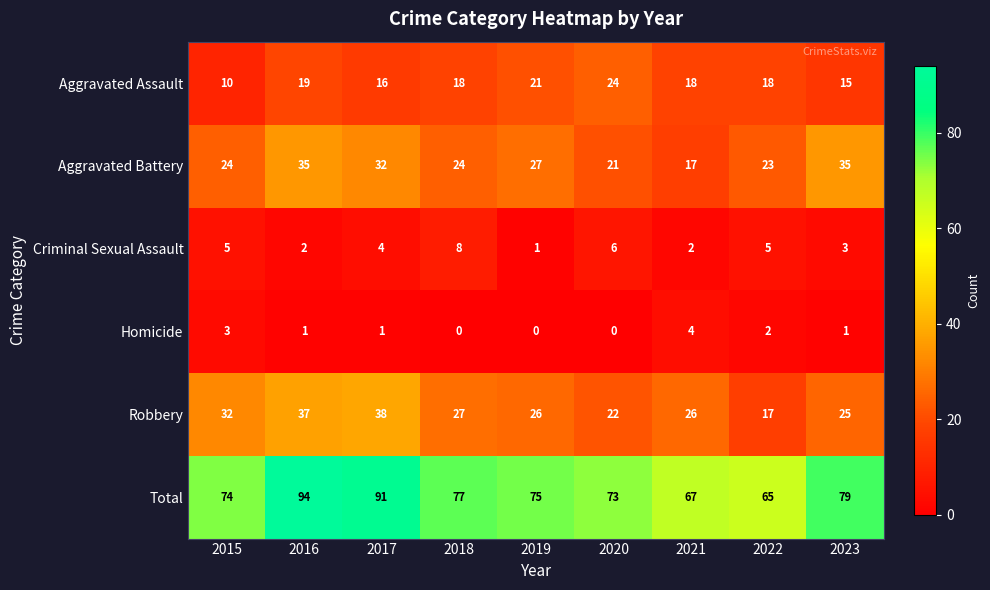

What is the difference between the Criminal Sexual Assault values at 2018 and 2022?

3